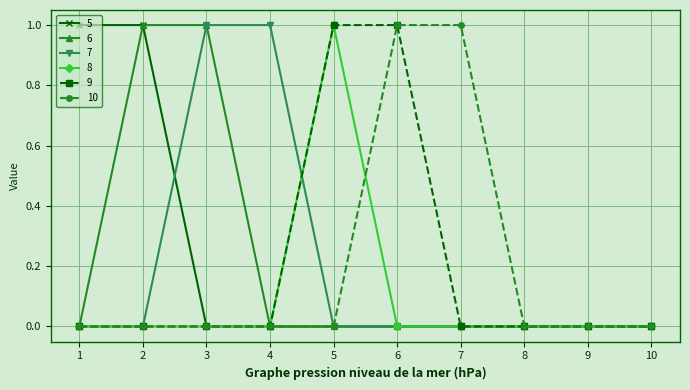

Reading left to right, extract all data points from this chart.

5: 1=1	2=1	3=0	4=0	5=0	6=0	7=0	8=0	9=0	10=0
6: 1=0	2=1	3=1	4=0	5=0	6=0	7=0	8=0	9=0	10=0
7: 1=0	2=0	3=1	4=1	5=0	6=0	7=0	8=0	9=0	10=0
8: 1=0	2=0	3=0	4=0	5=1	6=0	7=0	8=0	9=0	10=0
9: 1=0	2=0	3=0	4=0	5=1	6=1	7=0	8=0	9=0	10=0
10: 1=0	2=0	3=0	4=0	5=0	6=1	7=1	8=0	9=0	10=0